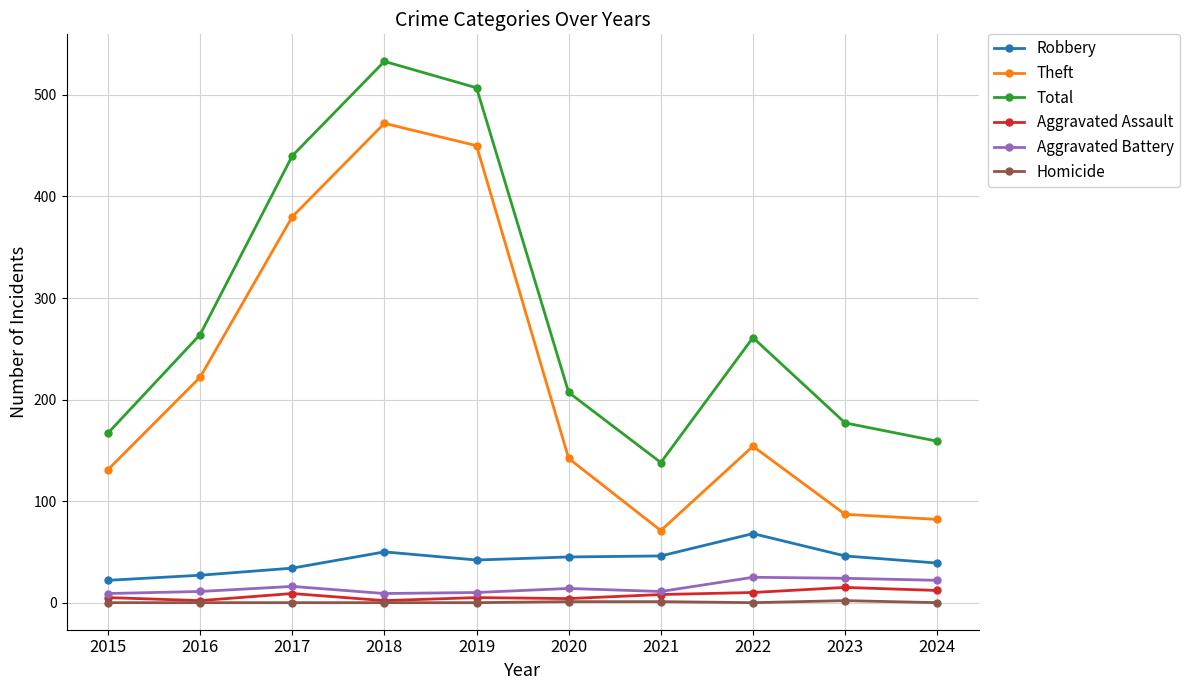

Count the number of categories in the chart.

10